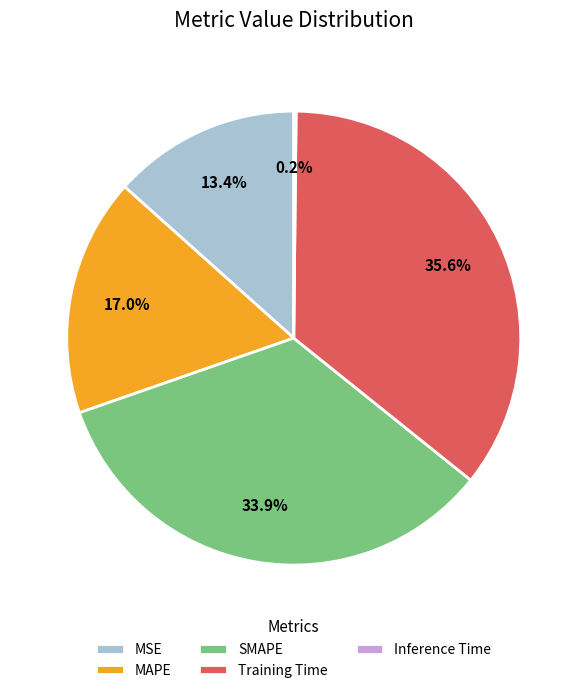

Between Training Time and SMAPE, which is larger?

Training Time